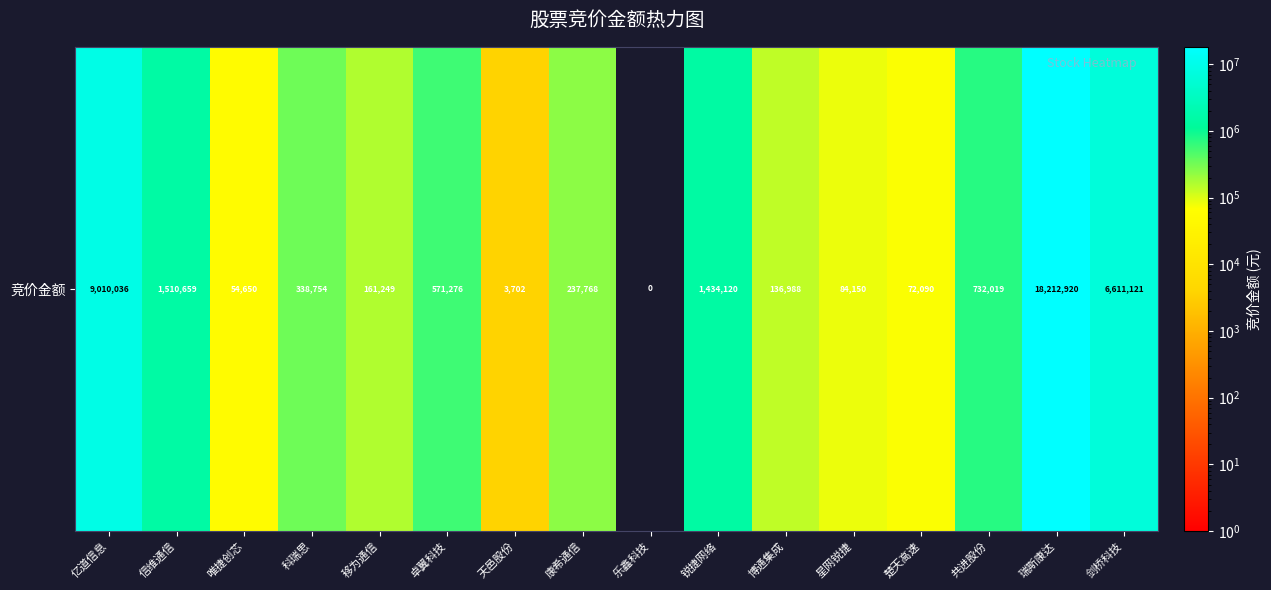

What is the average value?

2448219